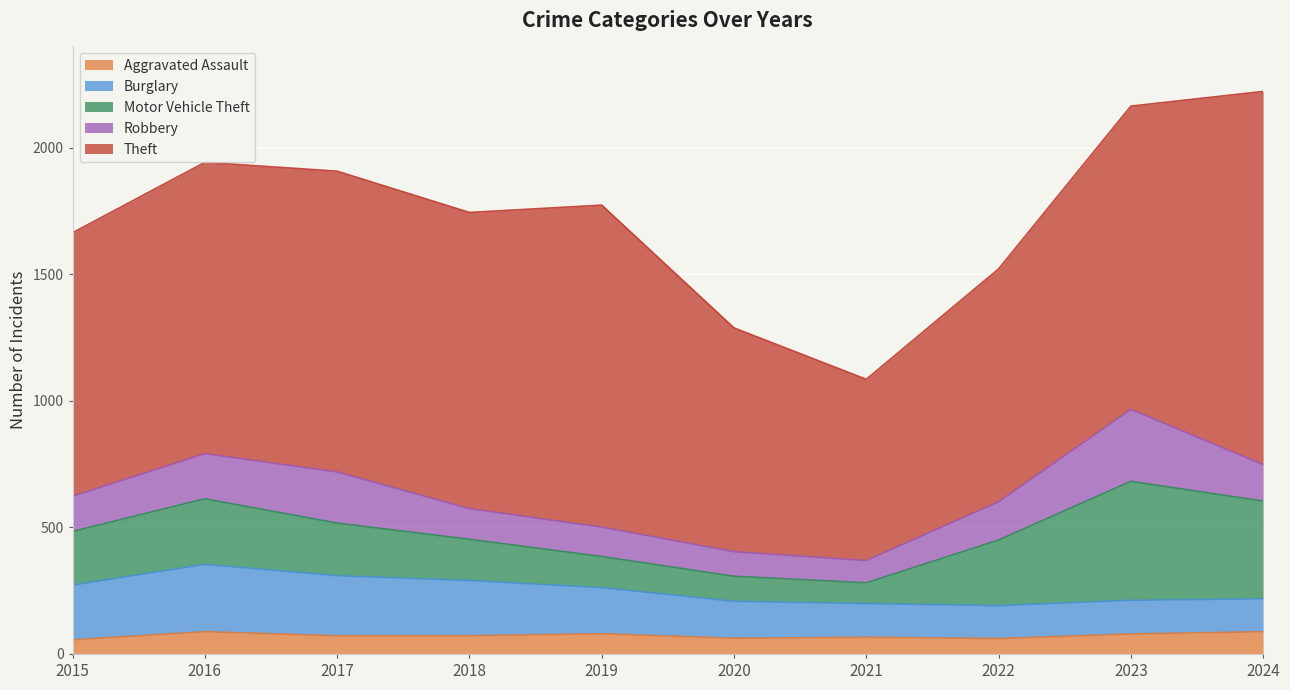

At which category does the chart reach its minimum across all series?

2015